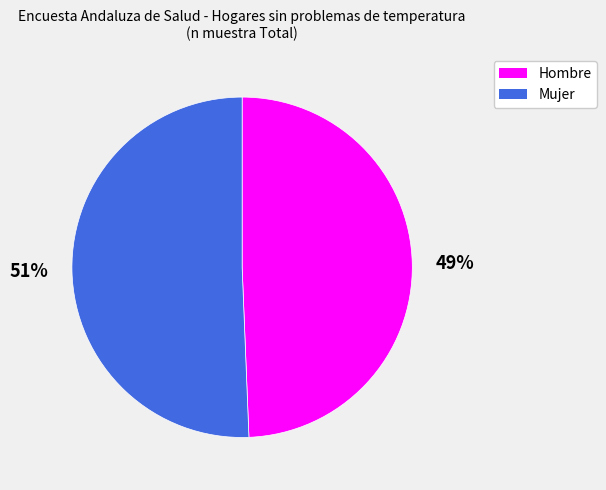

Is the sum of Hombre and Mujer greater than half?

Yes